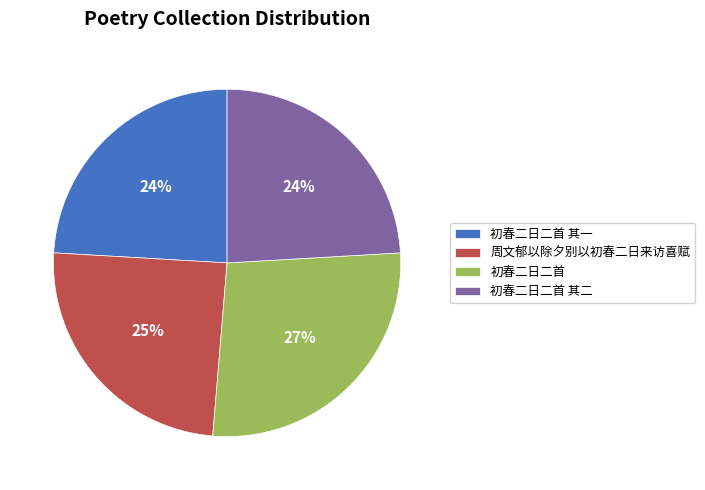

Which slice is the largest?

初春二日二首